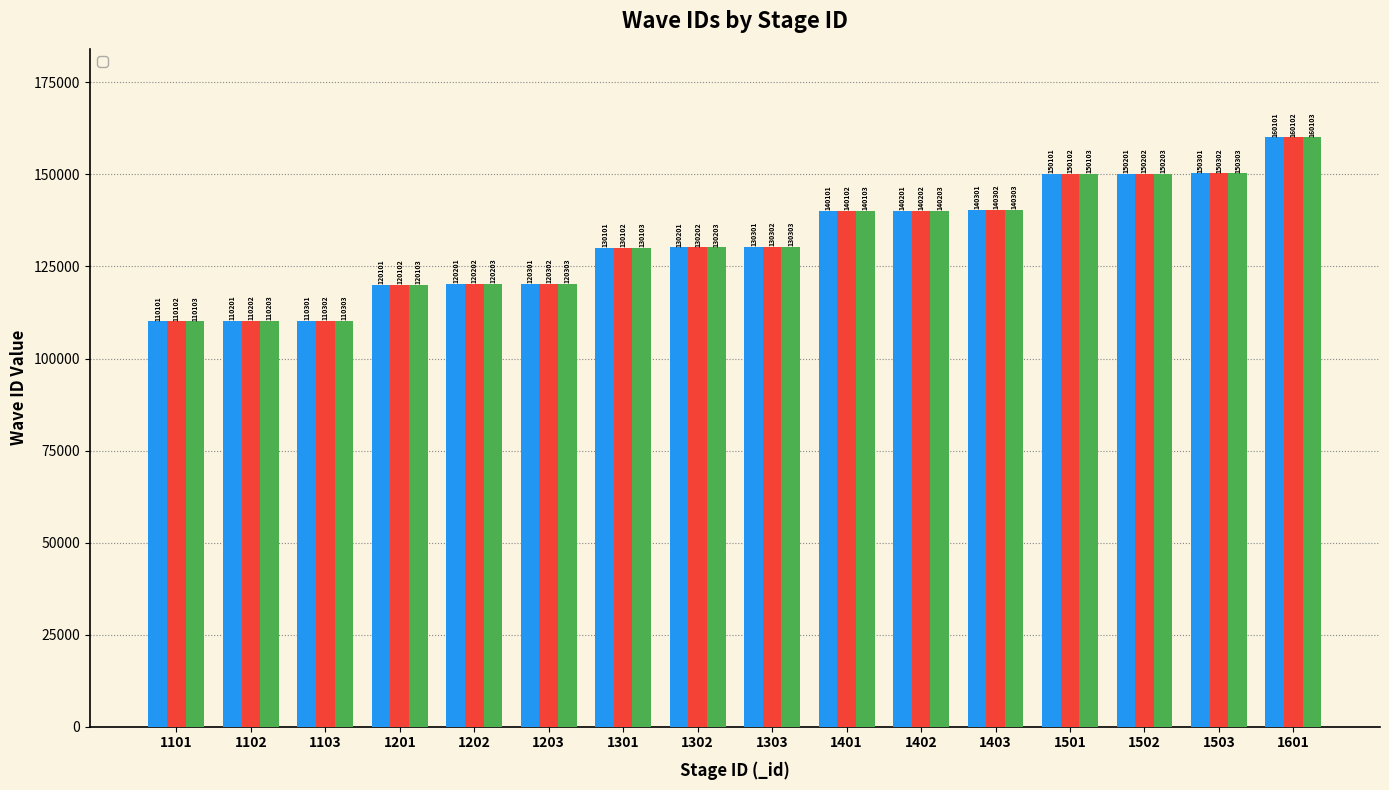

How many bars are there in total?

48